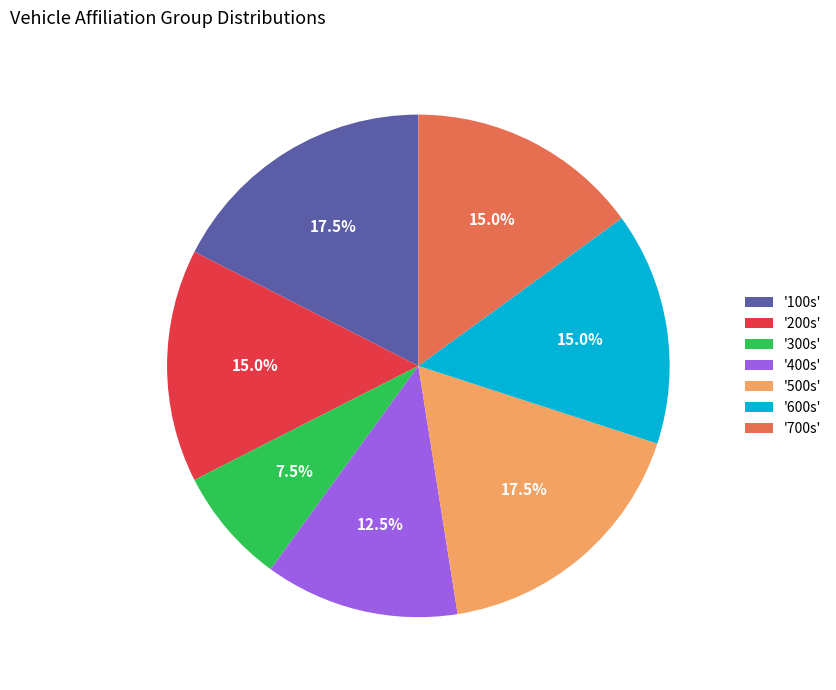

How many segments does this pie chart have?

7